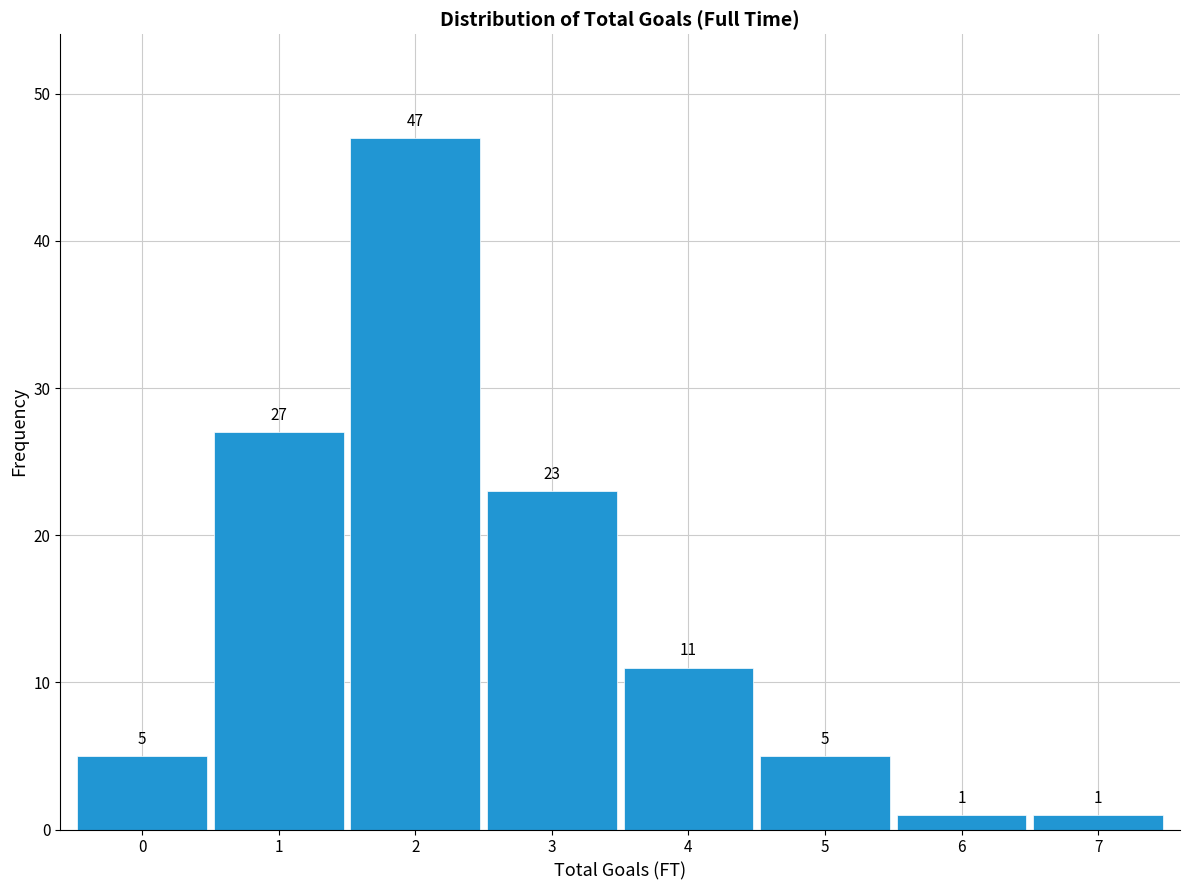

Reading left to right, list every bar in this chart as the range it spans on the x-axis followed by its height.

-0.5 to 0.5: 5
0.5 to 1.5: 27
1.5 to 2.5: 47
2.5 to 3.5: 23
3.5 to 4.5: 11
4.5 to 5.5: 5
5.5 to 6.5: 1
6.5 to 7.5: 1